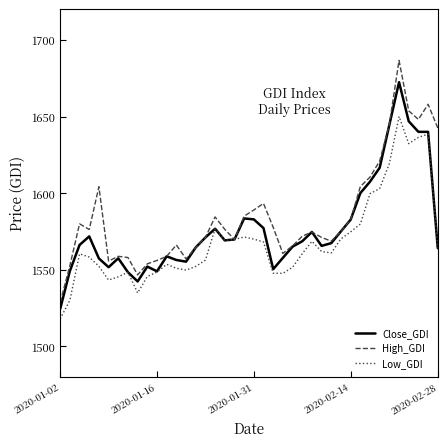

Rank the series by their maximum value, from highest to lowest.

High_GDI, Close_GDI, Low_GDI